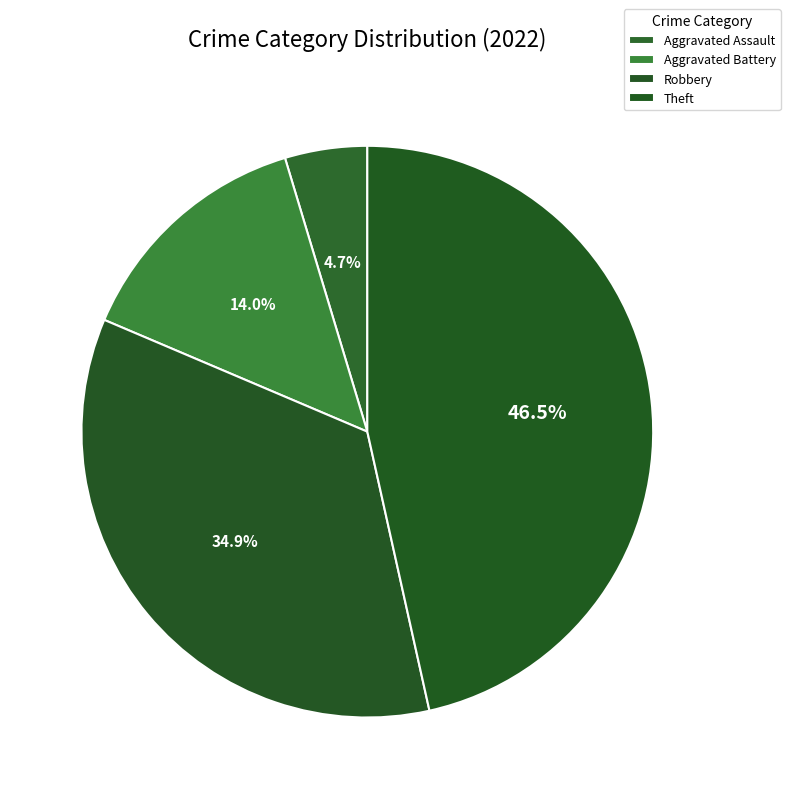

Is there any slice that represents more than half of the pie?

No